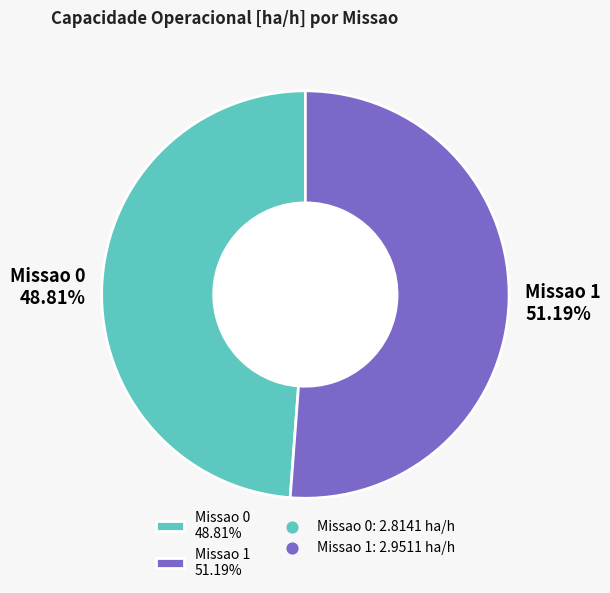

Rank the categories by value from highest to lowest.

Missao 1 51.19%, Missao 0 48.81%